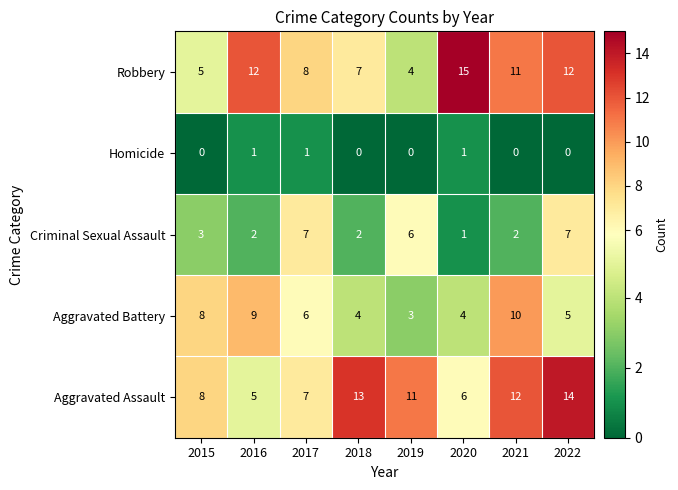

What is the difference between the Criminal Sexual Assault values at 2020 and 2019?

5